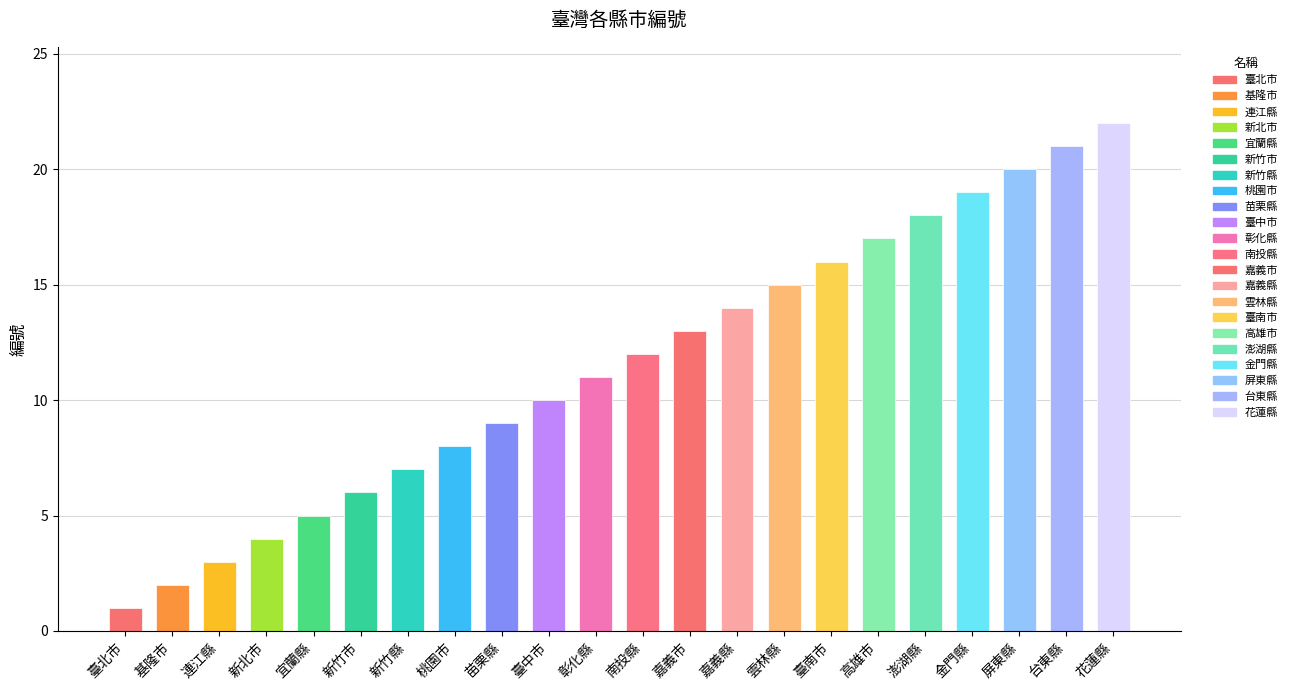

What is the average value?

12